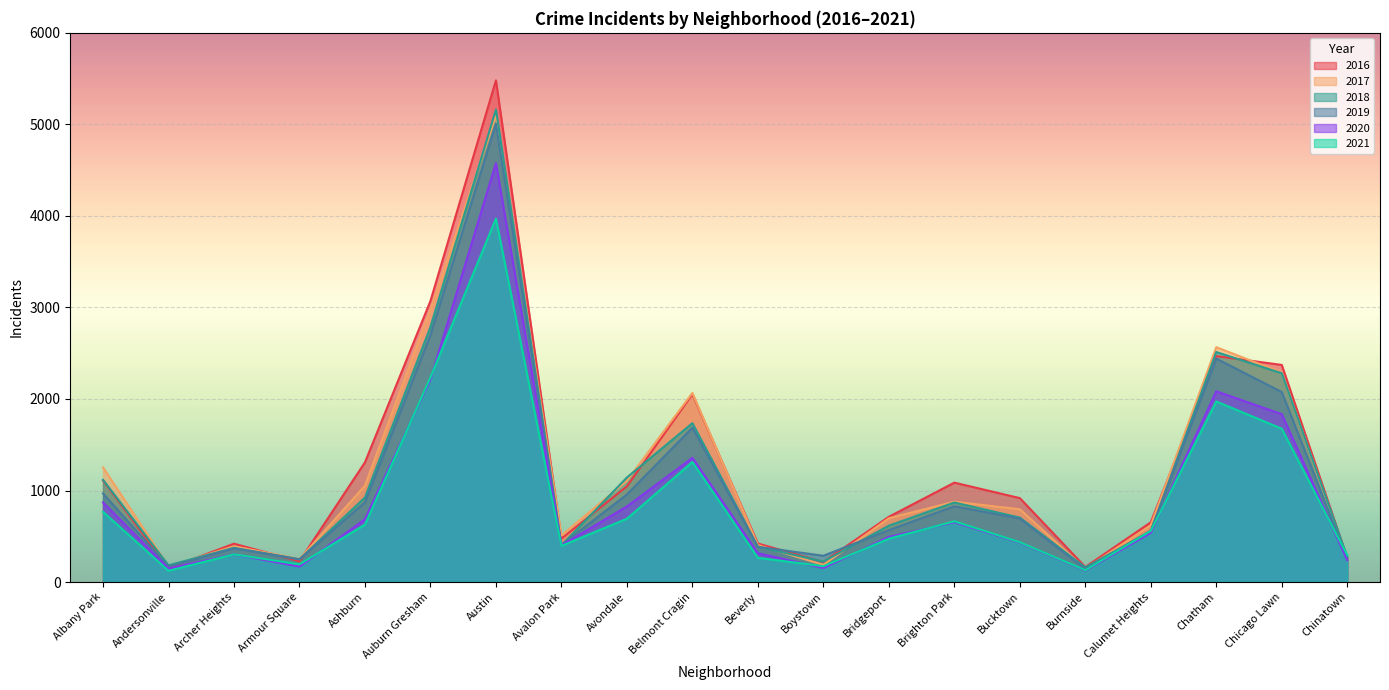

What is the greatest value displayed?

5481